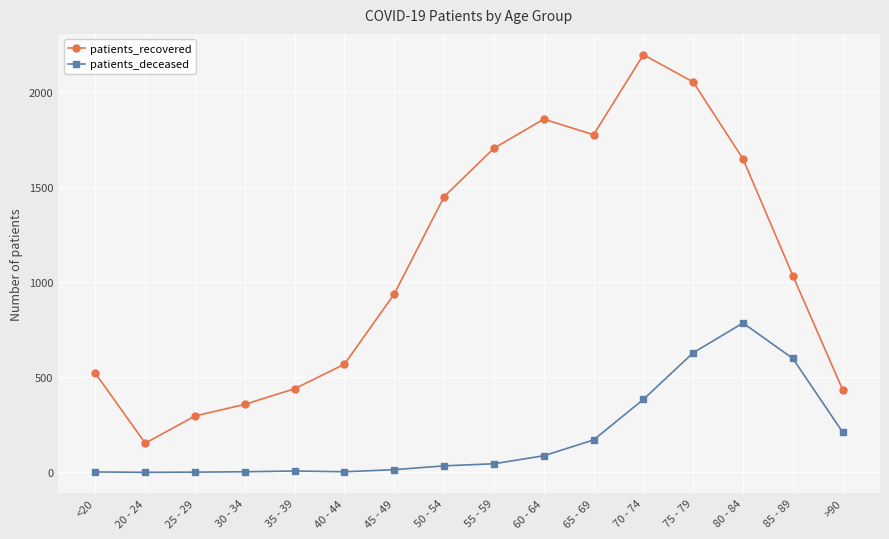

At 75 - 79, list the series in order from smallest to largest.

patients_deceased, patients_recovered